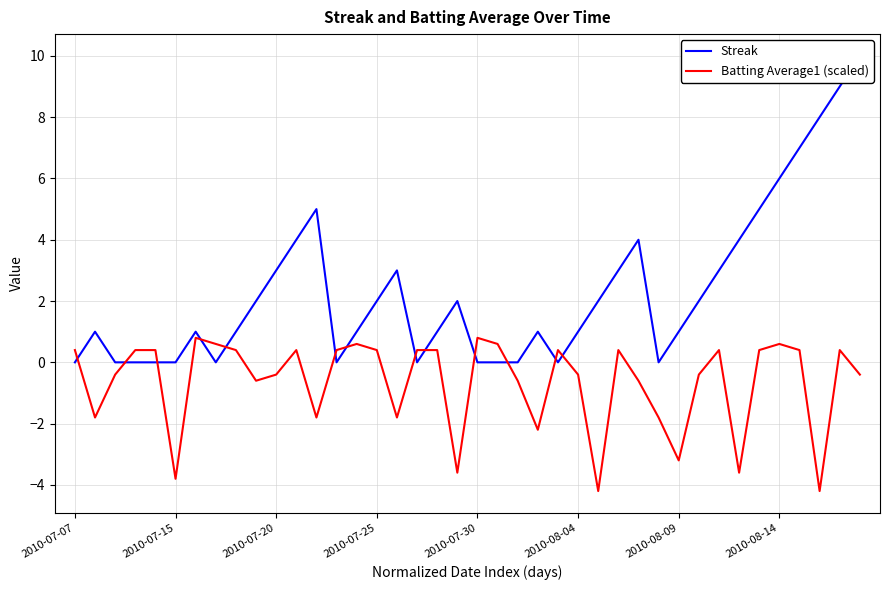

What is the spread (max minus min) of values at 32?

2.6